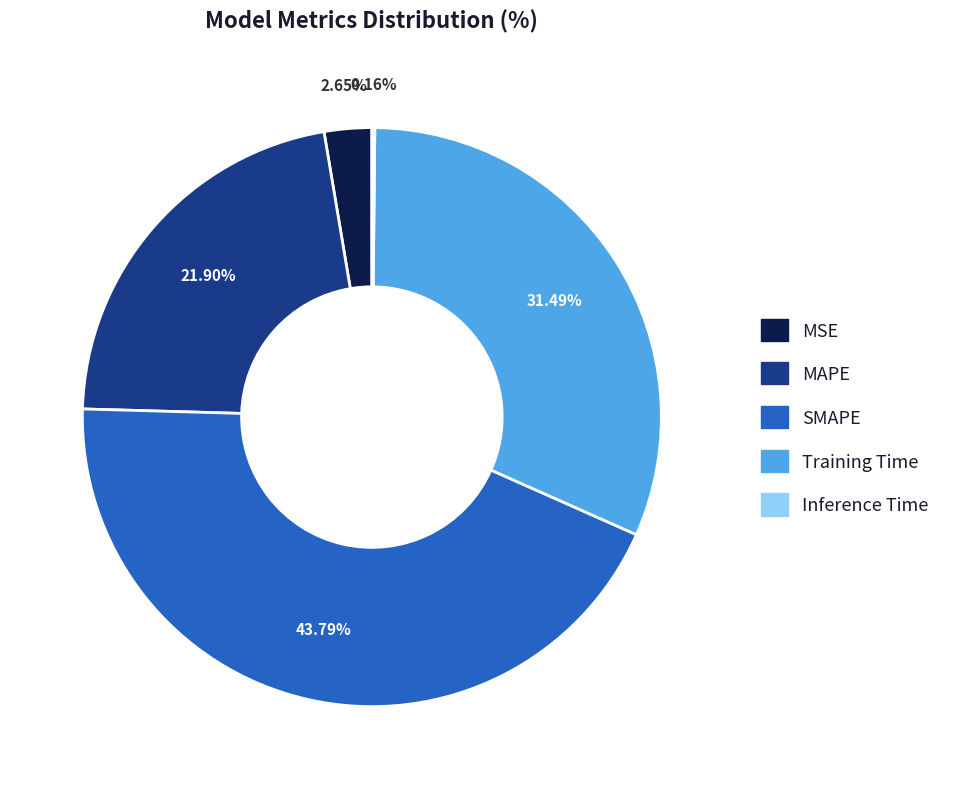

Do MSE and MAPE together represent more than half of the pie?

No